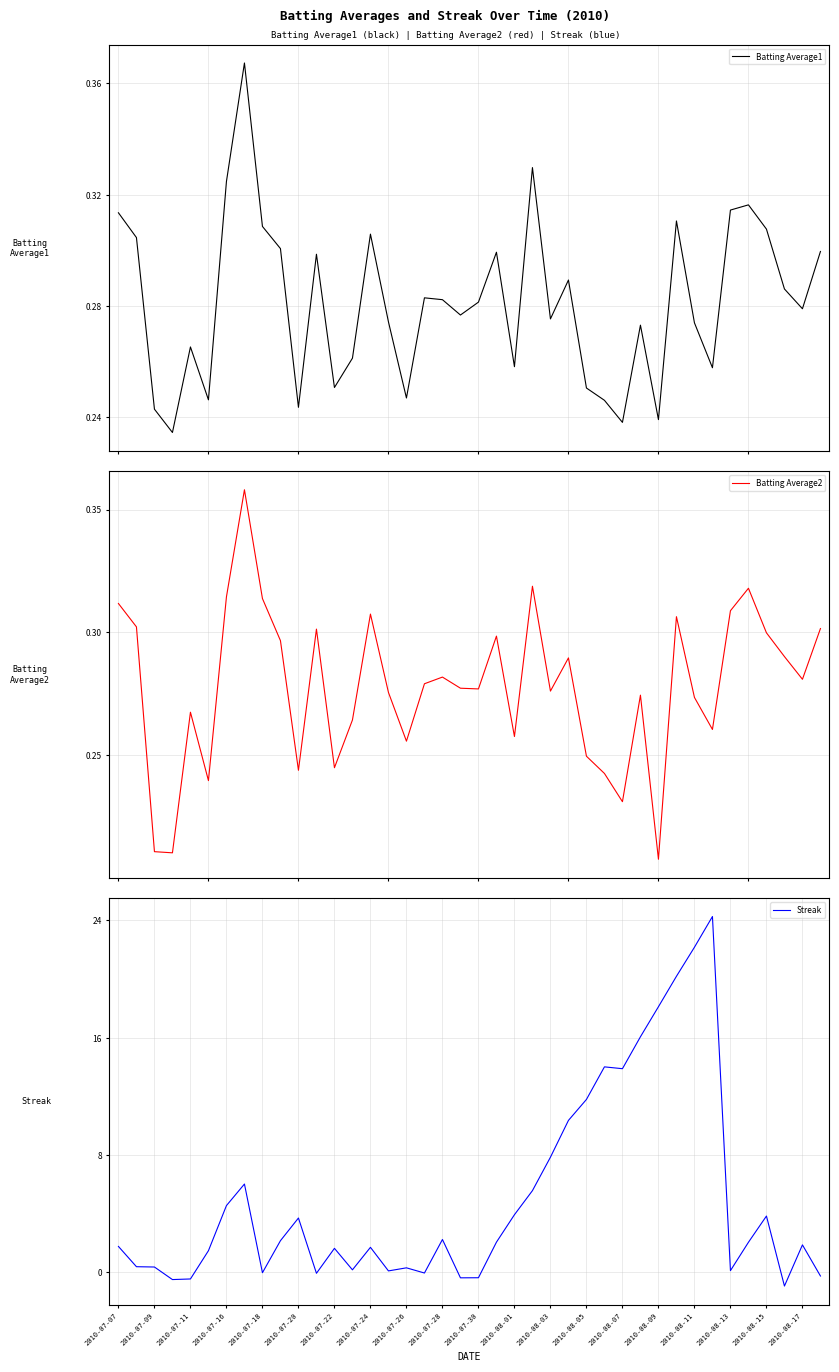

What is the minimum value for Streak?

-0.9